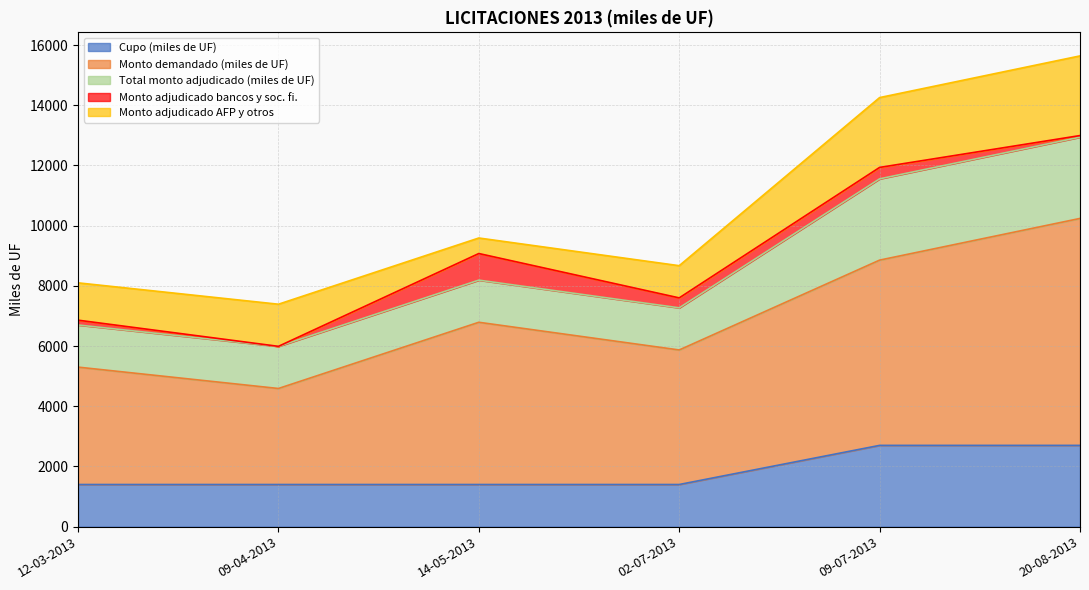

At which category is the sum across all series the highest?

20-08-2013